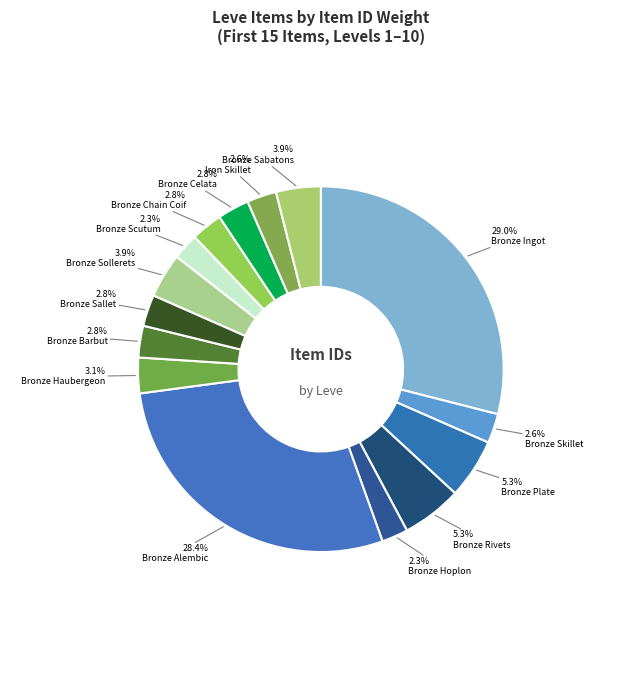

To the nearest percent, what is the difference between the largest and smallest slice percentages?

27%